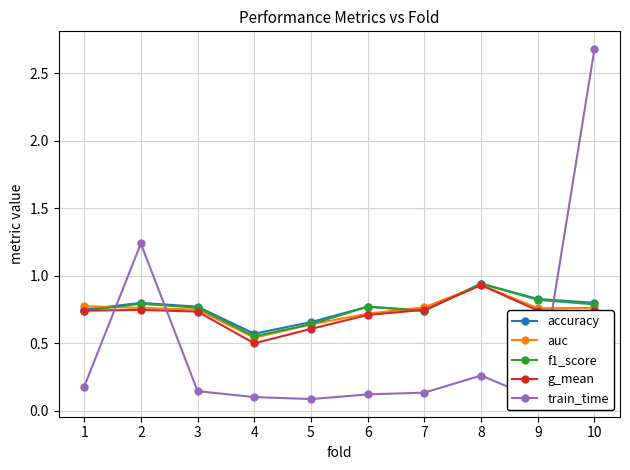

What is the difference between the auc values at 5 and 7?

0.1